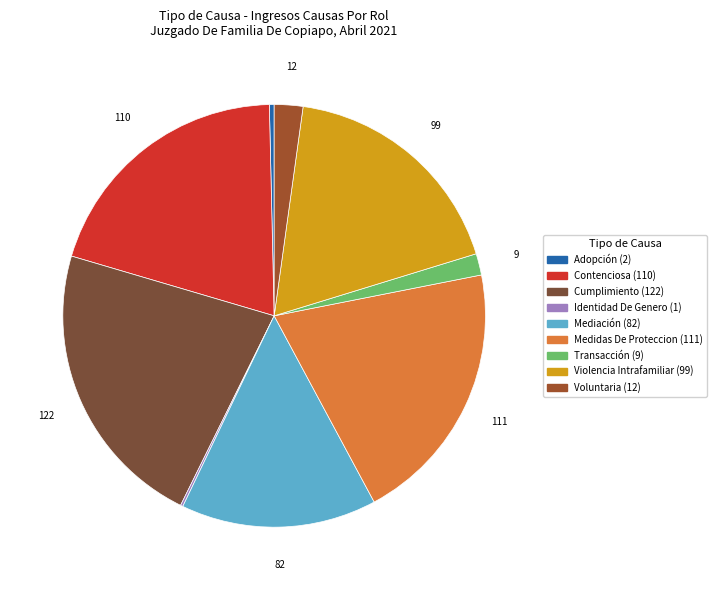

Is there a majority slice in this chart?

No